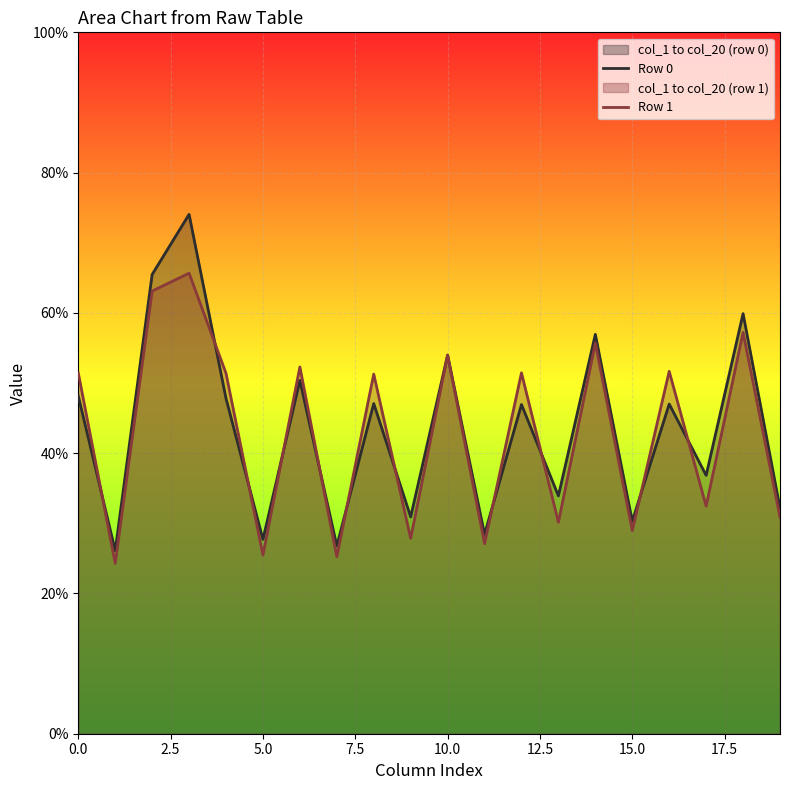

What is the smallest value displayed?

24.3